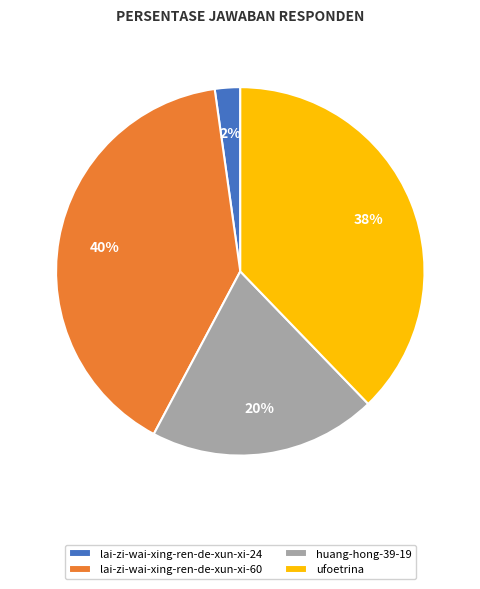

What percentage is the ufoetrina slice, to the nearest percent?

38%